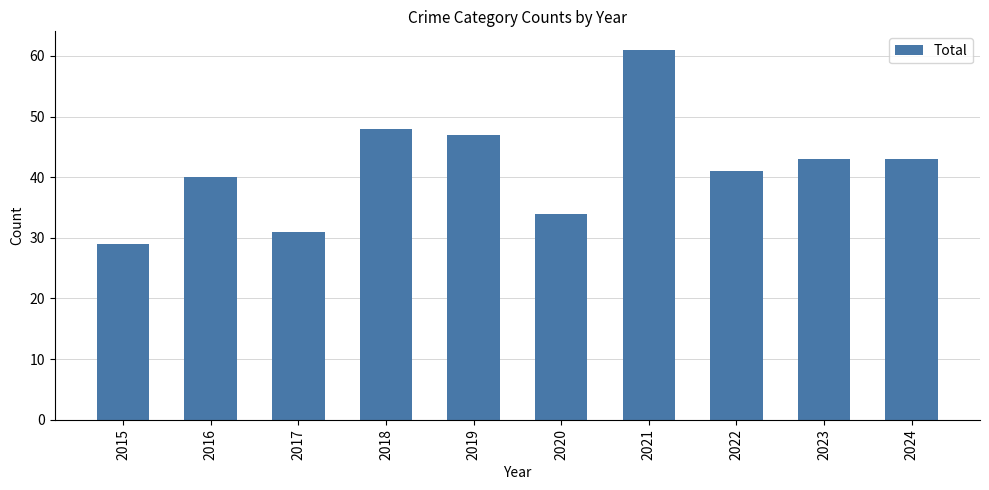

What is the sum of all values?

417